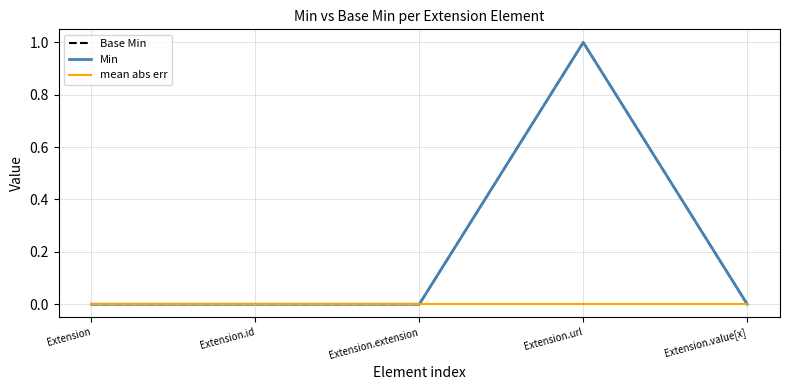

Which label corresponds to the smallest value in the chart?

Extension